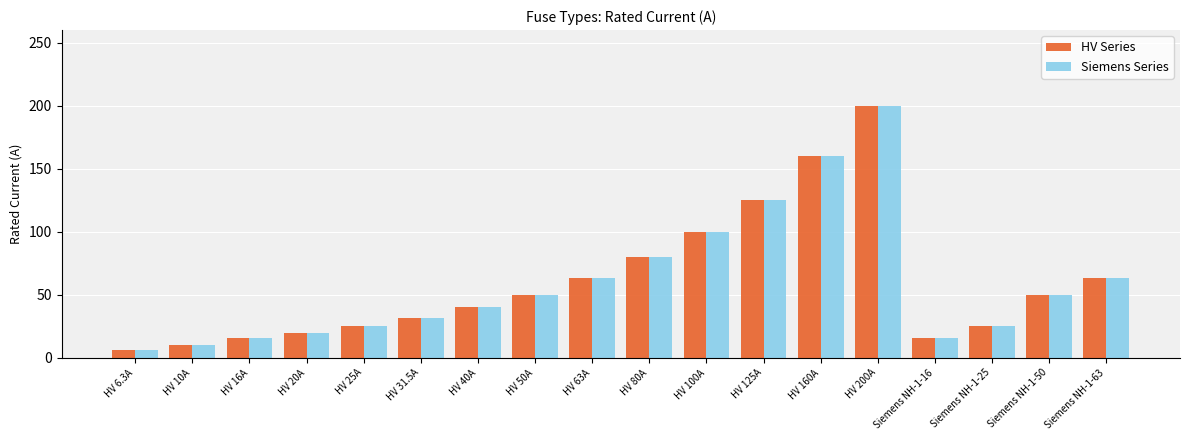

What is the sum of all HV Series values?

1080.8